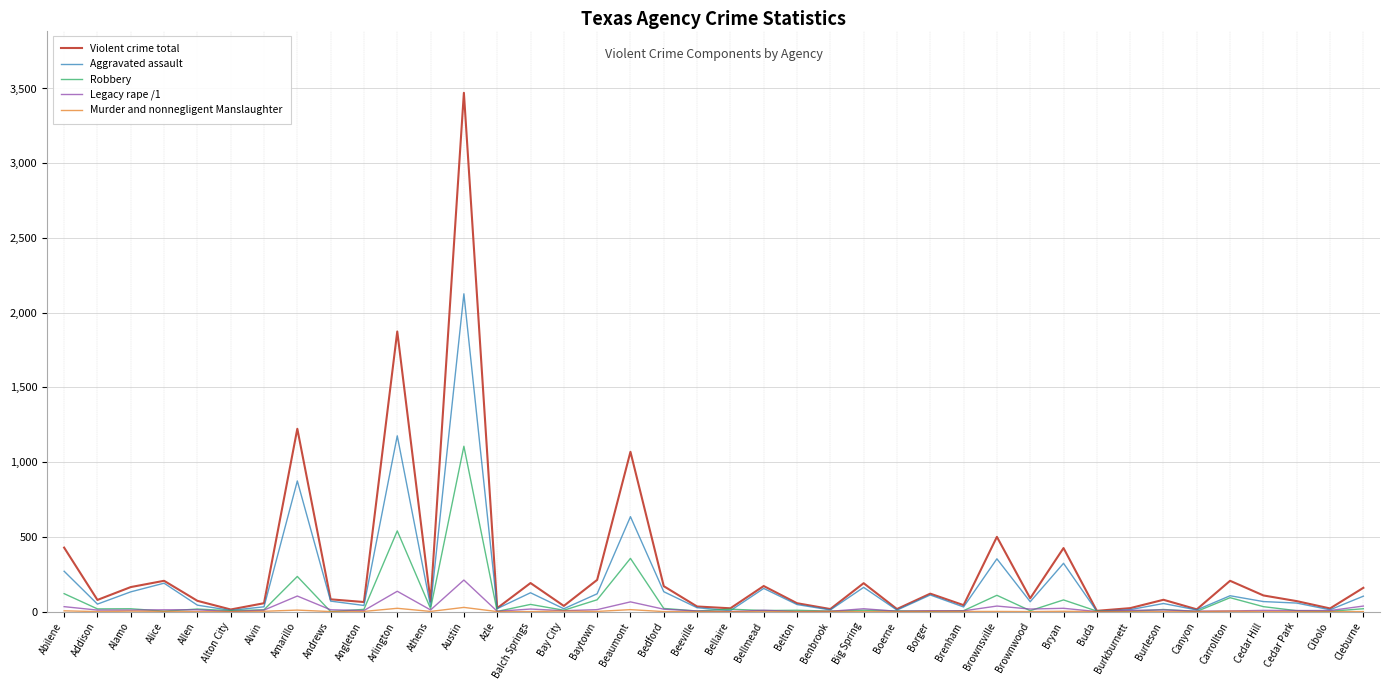

Which series has the widest spread of values?

Violent crime total